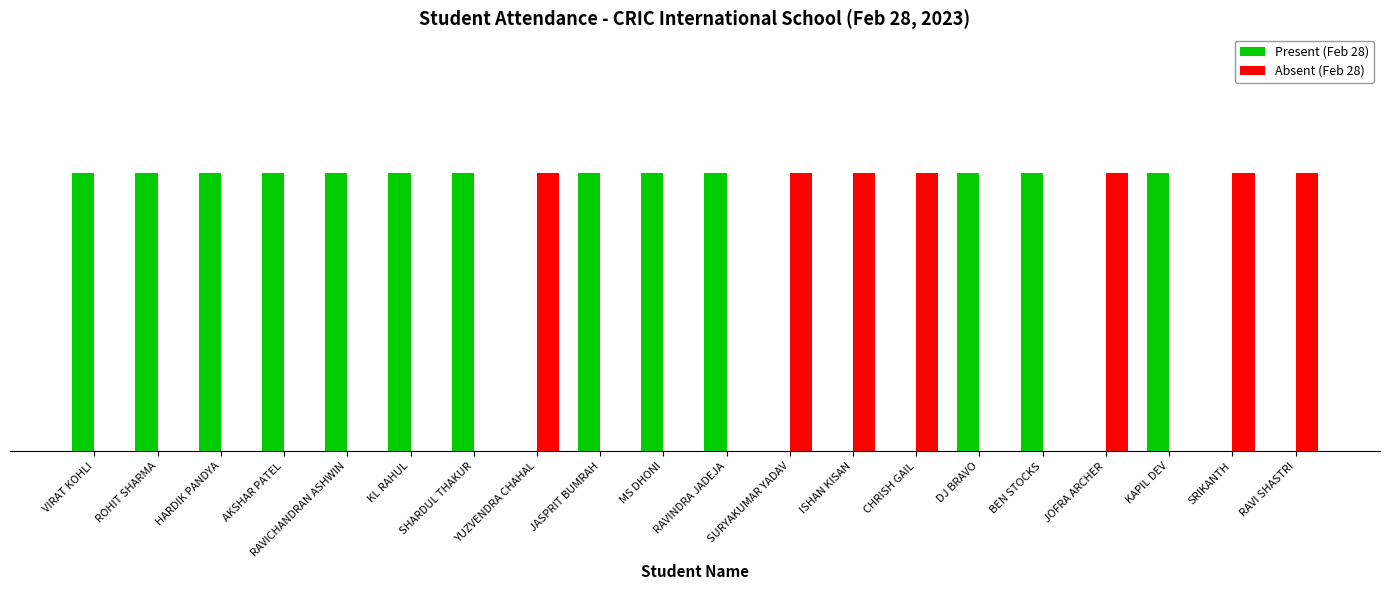

Which series has the largest total across all categories?

Present (Feb 28)